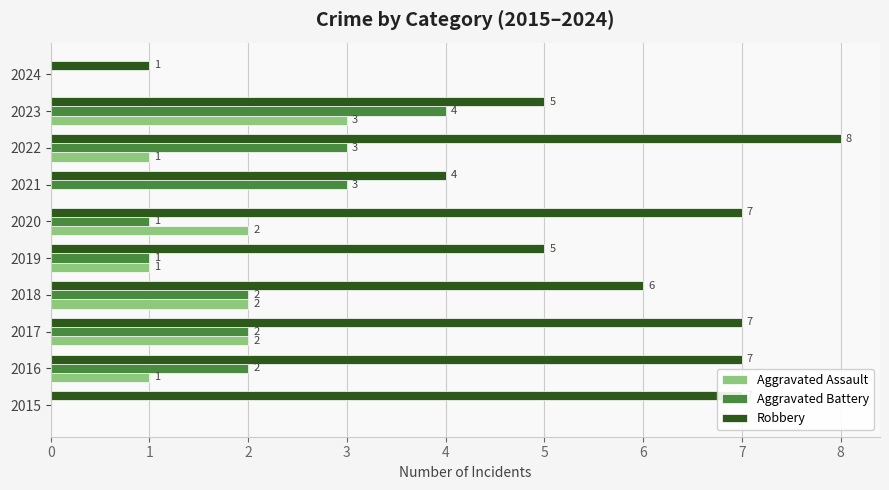

What is the greatest value displayed?

8